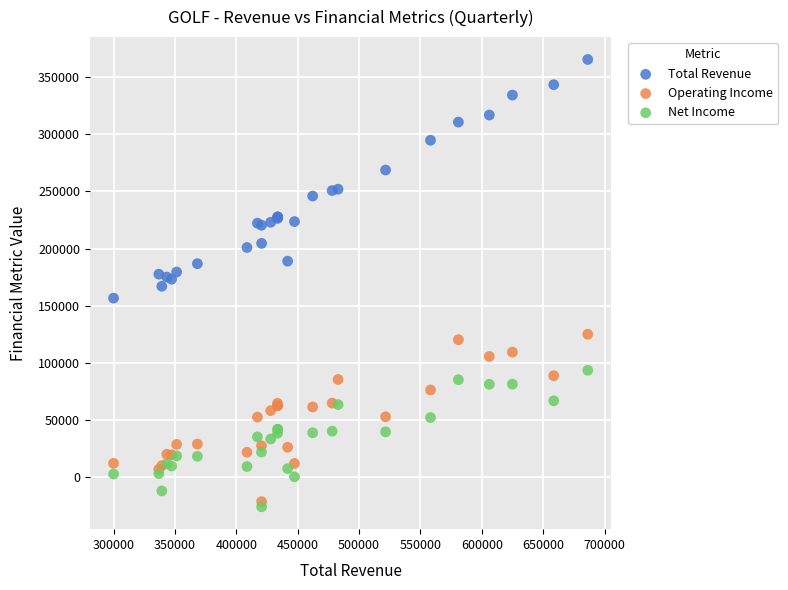

Which series contains the highest Y value?

Total Revenue